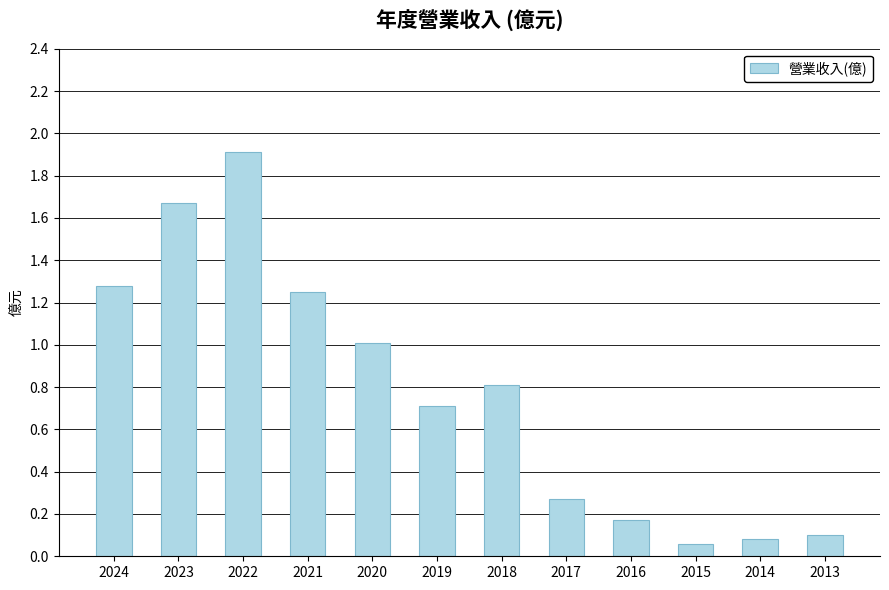

What is the average value?

0.8